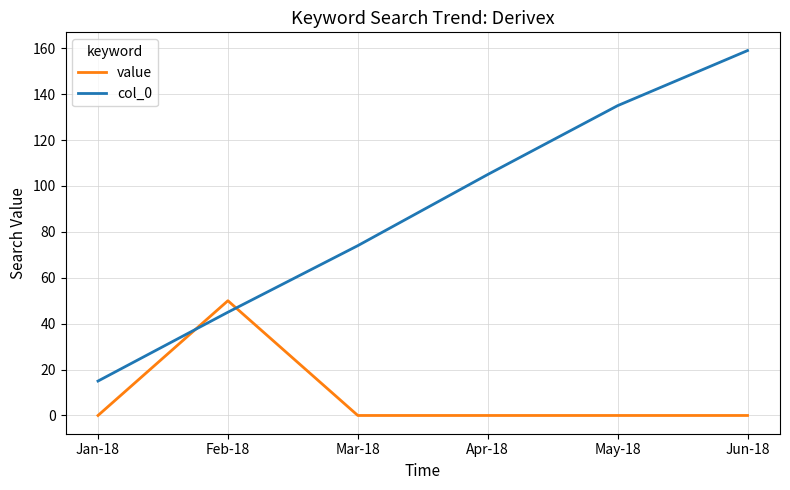

Is the value of value at May-18 greater than the value of col_0 at Mar-18?

No